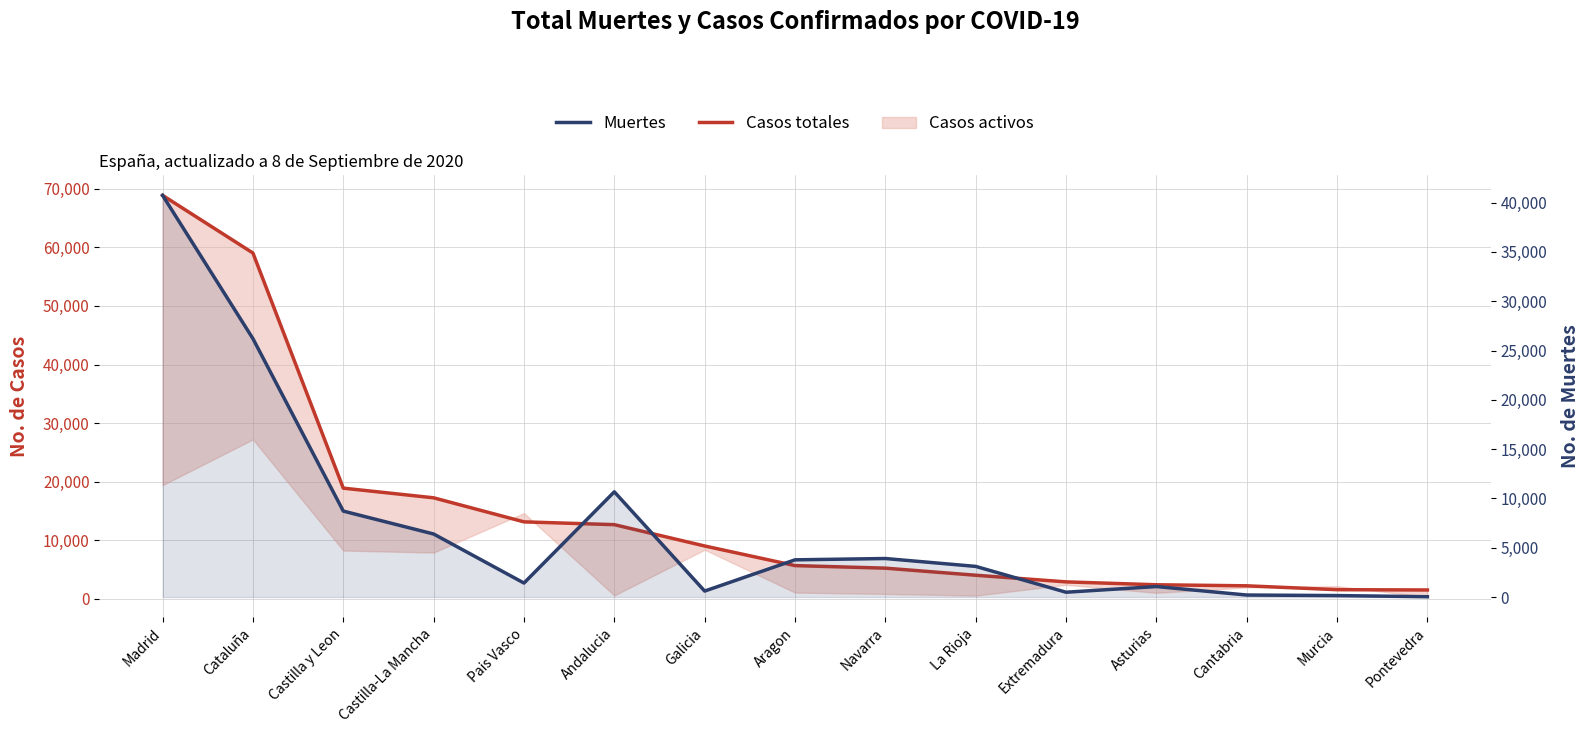

Reading left to right, what are all the values shown in this chart?

Casos totales: Madrid=68852	Cataluña=59019	Castilla y Leon=18907	Castilla-La Mancha=17259	Pais Vasco=13156	Andalucia=12679	Galicia=9041	Aragon=5695	Navarra=5259	La Rioja=4051	Extremadura=2919	Asturias=2425	Cantabria=2246	Murcia=1587	Pontevedra=1536
Muertes: Madrid=40736	Cataluña=26203	Castilla y Leon=8716	Castilla-La Mancha=6392	Pais Vasco=1418	Andalucia=10671	Galicia=604	Aragon=3772	Navarra=3905	La Rioja=3107	Extremadura=487	Asturias=1063	Cantabria=203	Murcia=148	Pontevedra=30